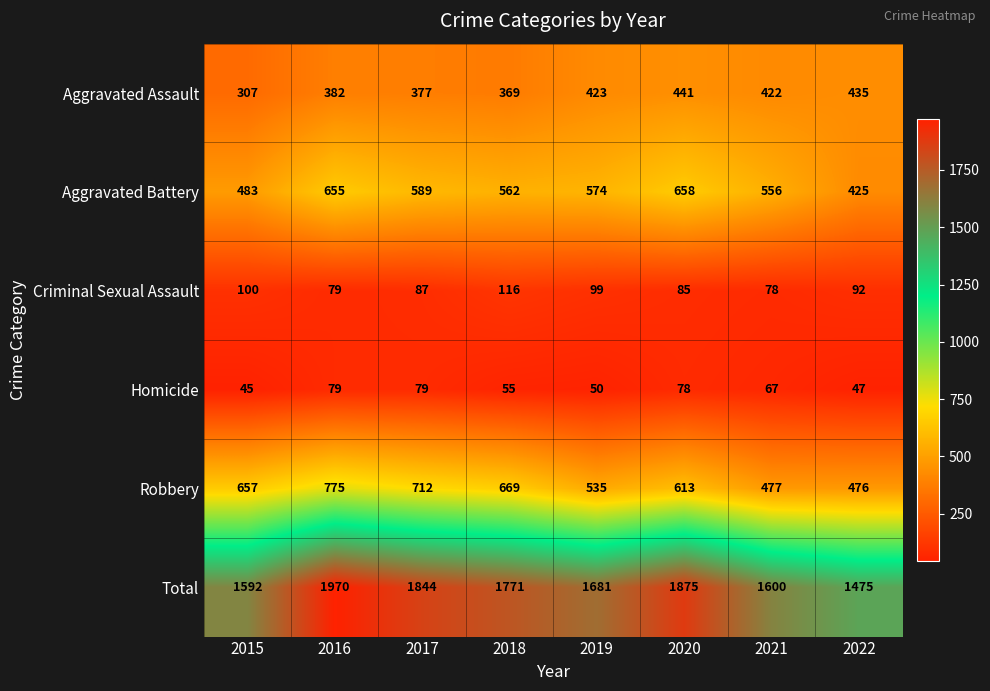

Which series has the widest spread of values?

Total